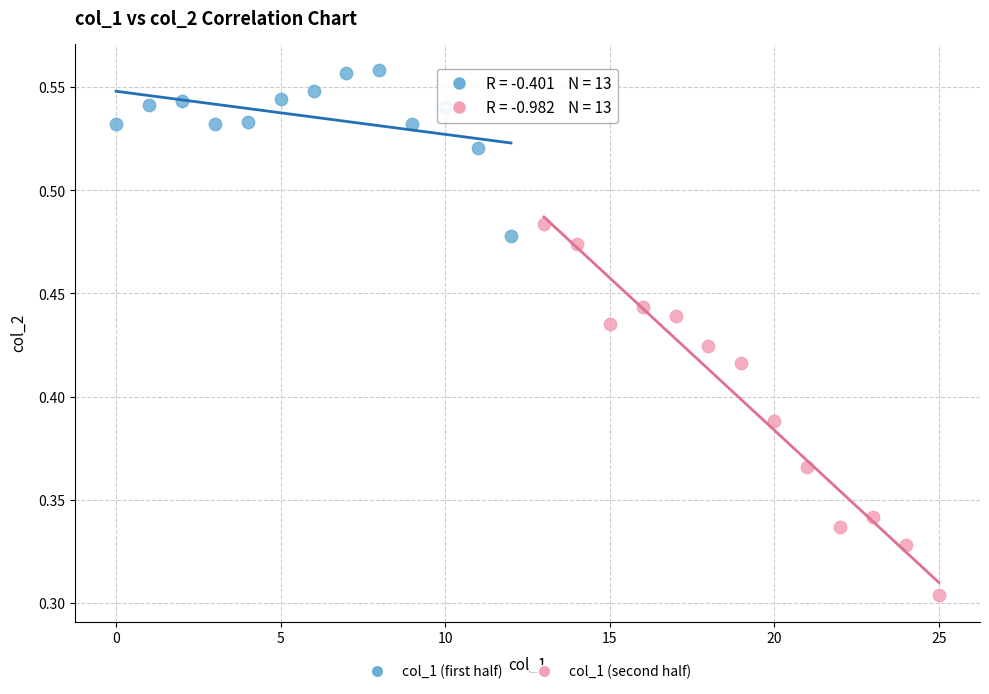

Which series contains the lowest Y value?

col_1 (second half)